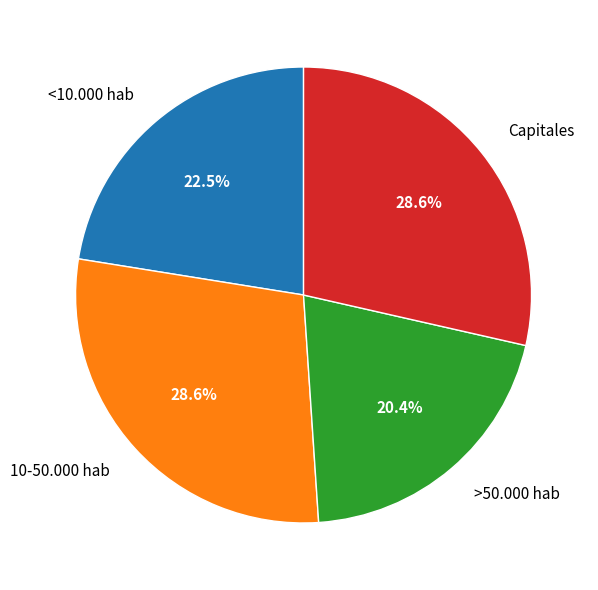

What percentage do 10-50.000 hab and >50.000 hab together represent?

49.0%